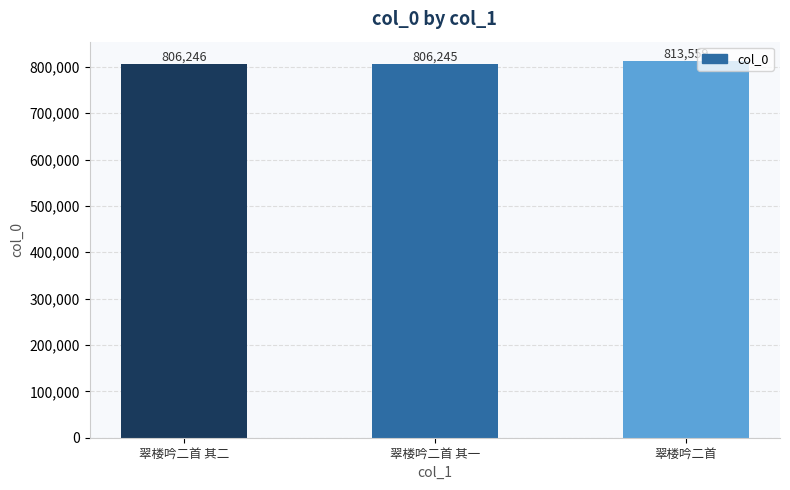

What is the change in value from 翠楼吟二首 其二 to 翠楼吟二首 其一?

-1